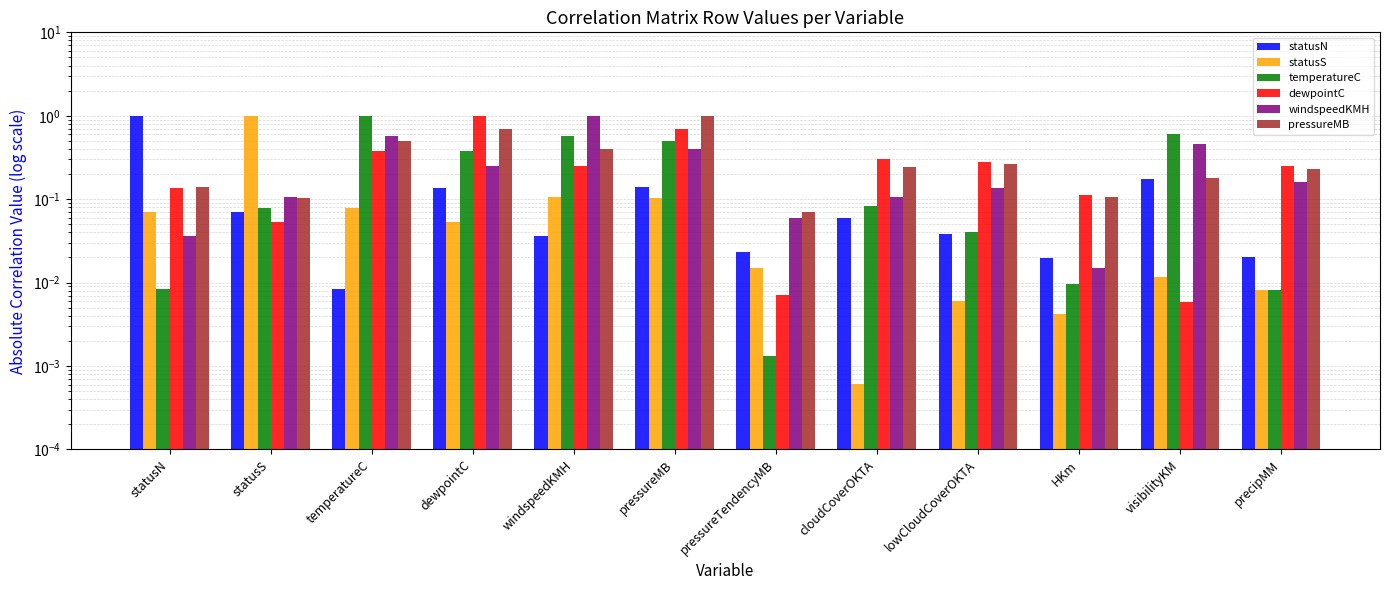

Rank the series at windspeedKMH from lowest to highest value.

statusN, statusS, dewpointC, pressureMB, temperatureC, windspeedKMH